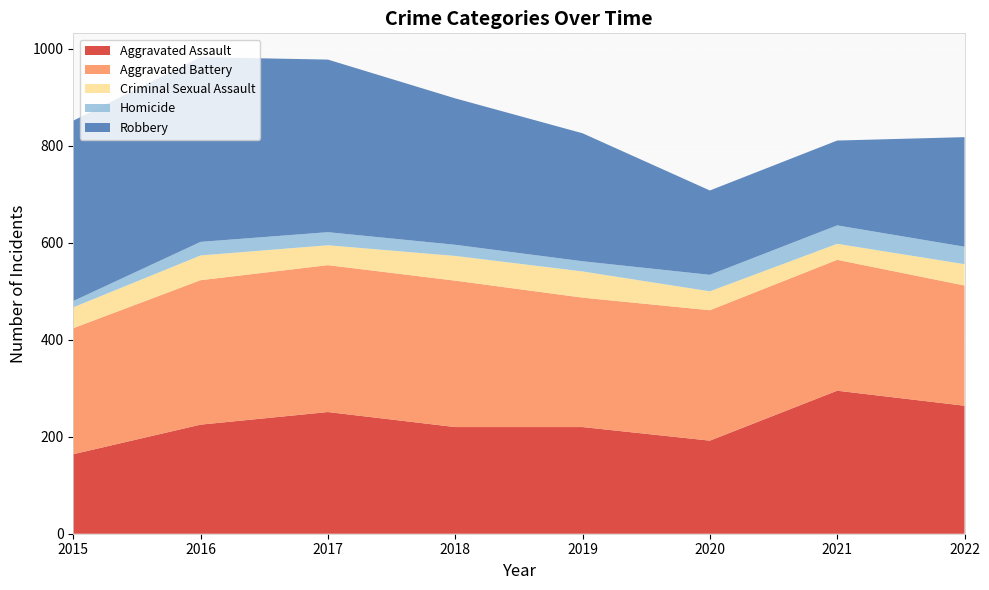

Reading left to right, transcribe all the data shown in this chart.

Aggravated Assault: 164	225	251	220	220	192	295	264
Aggravated Battery: 260	298	303	302	267	269	270	248
Criminal Sexual Assault: 43	51	41	51	54	39	33	44
Homicide: 13	28	27	23	21	34	38	36
Robbery: 372	381	356	302	264	174	175	226